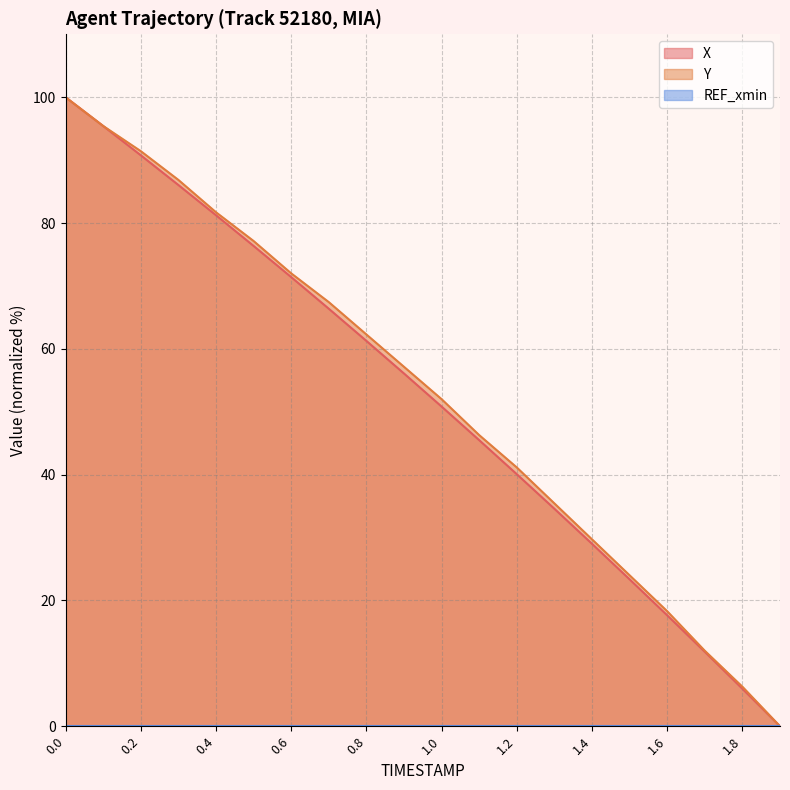

Reading left to right, extract all data points from this chart.

X: 0.0=100.0	0.1=95.4	0.2=90.8	0.3=86.0	0.4=81.2	0.5=76.4	0.6=71.4	0.7=66.4	0.8=61.3	0.9=56.1	1.0=50.8	1.1=45.5	1.2=40.1	1.3=34.6	1.4=29.0	1.5=23.4	1.6=17.6	1.7=11.8	1.8=6.0	1.9=0.0
Y: 0.0=100.0	0.1=95.4	0.2=91.4	0.3=86.9	0.4=81.7	0.5=77.1	0.6=72.0	0.7=67.4	0.8=62.3	0.9=57.1	1.0=52.0	1.1=46.3	1.2=41.1	1.3=35.4	1.4=29.7	1.5=24.0	1.6=18.3	1.7=12.0	1.8=6.3	1.9=0.0